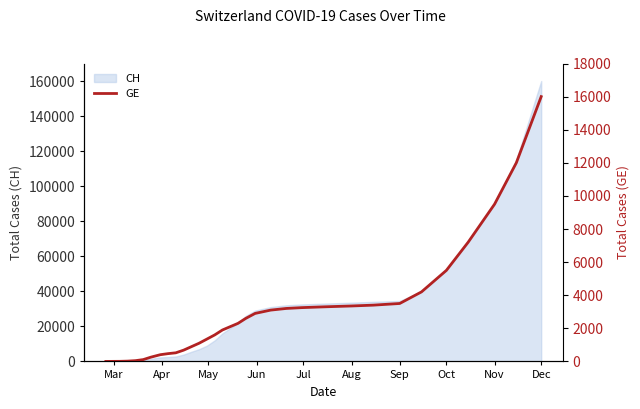

The value of CH at Aug is 33500. True or false?

True